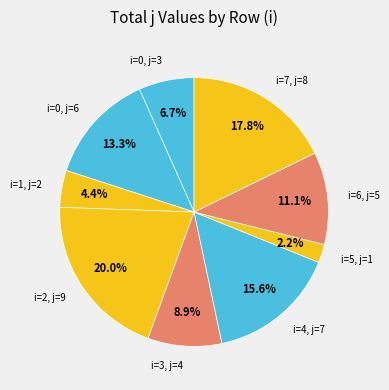

Between i=7, j=8 and i=0, j=3, which is larger?

i=7, j=8